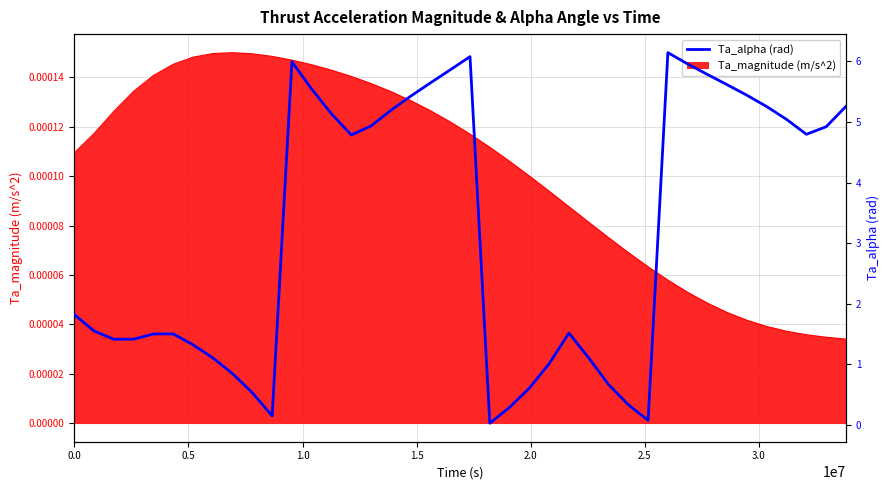

What is the change in value from 0.5 to 11?

+4.4